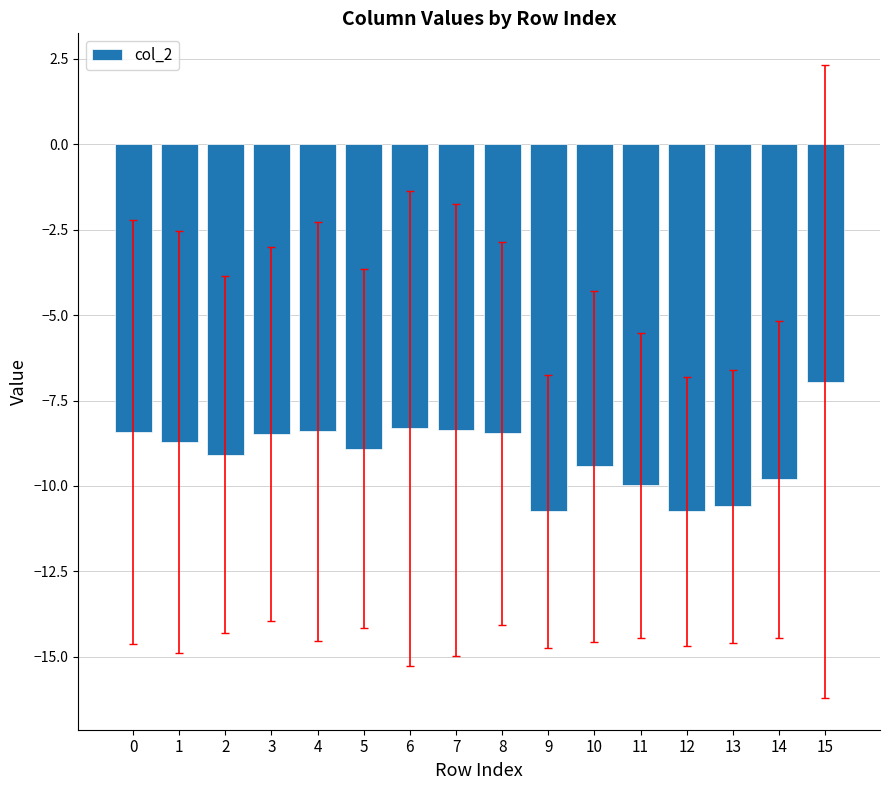

Read the value at 6.

-8.3